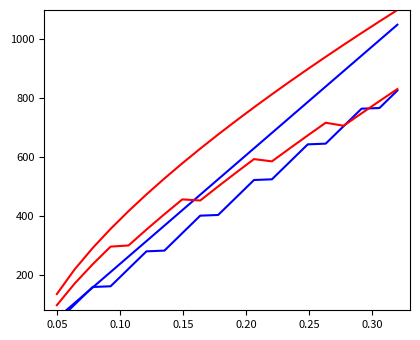

What is the label of the 19th point from the right?

0.10